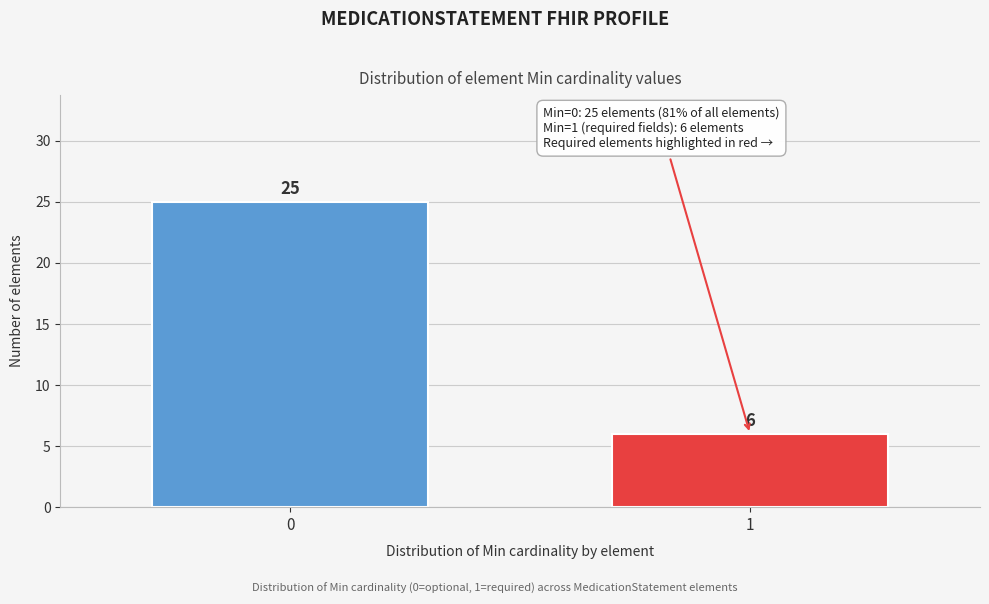

Reading right to left, what are all the values shown in this chart?

1=6	0=25